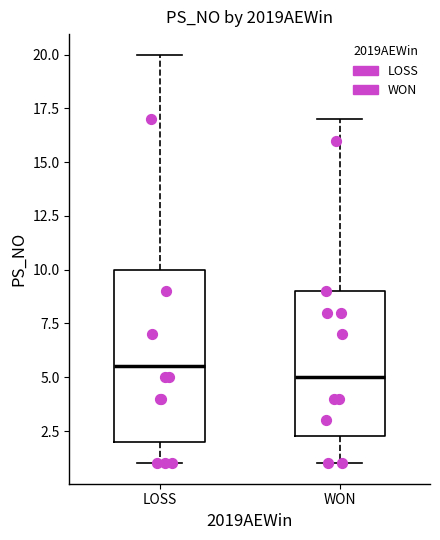

Reading left to right, transcribe this box plot: for each box, give where its median line is, the range the box spans, and where its two whiskers end, as read against the y-axis. The values are not printed on the chart, so give them approximately, as read against the axis.

LOSS: median 5.5, box 2.0 to 10.0, whiskers 1.0 to 20.0
WON: median 5.0, box 2.5 to 9.0, whiskers 1.0 to 17.0